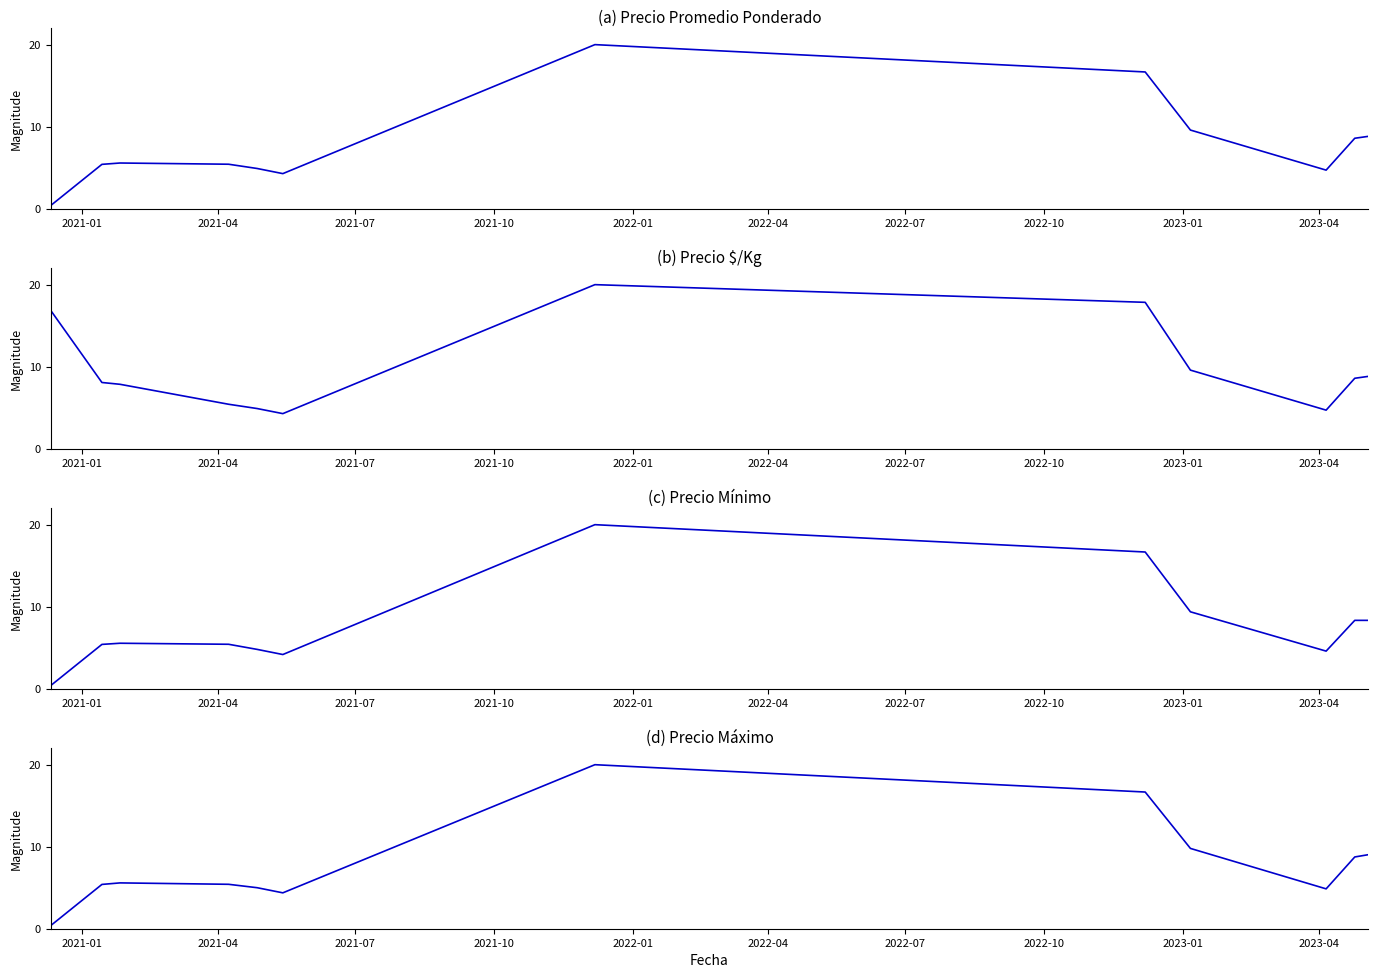

What are all the series names shown in the legend?

Precio promedio ponderado, Precio $/Kg, Precio minimo, Precio maximo